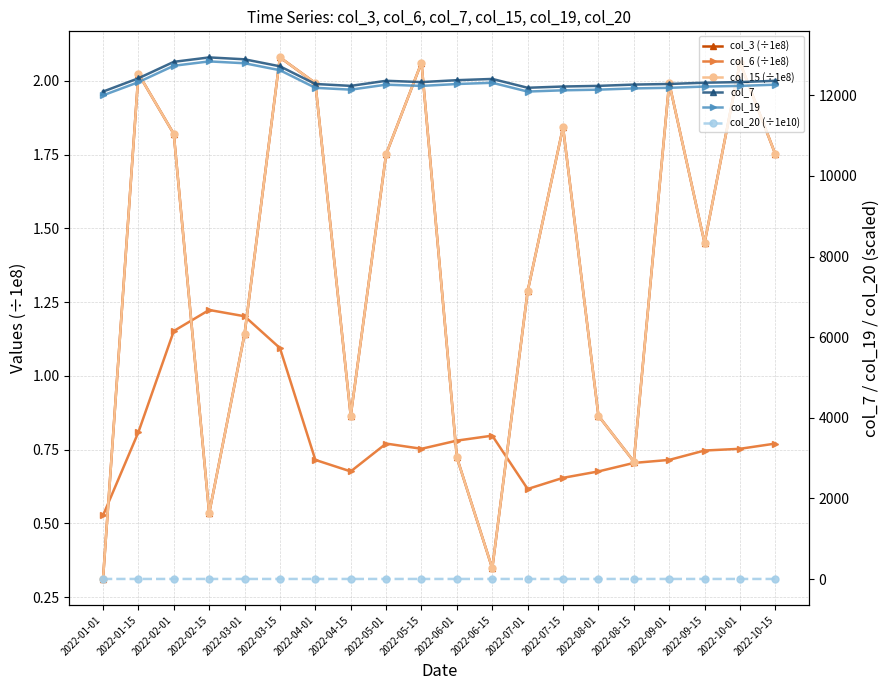

What are all the series names shown in the legend?

col_3 (÷1e8), col_6 (÷1e8), col_15 (÷1e8), col_7, col_19, col_20 (÷1e10)